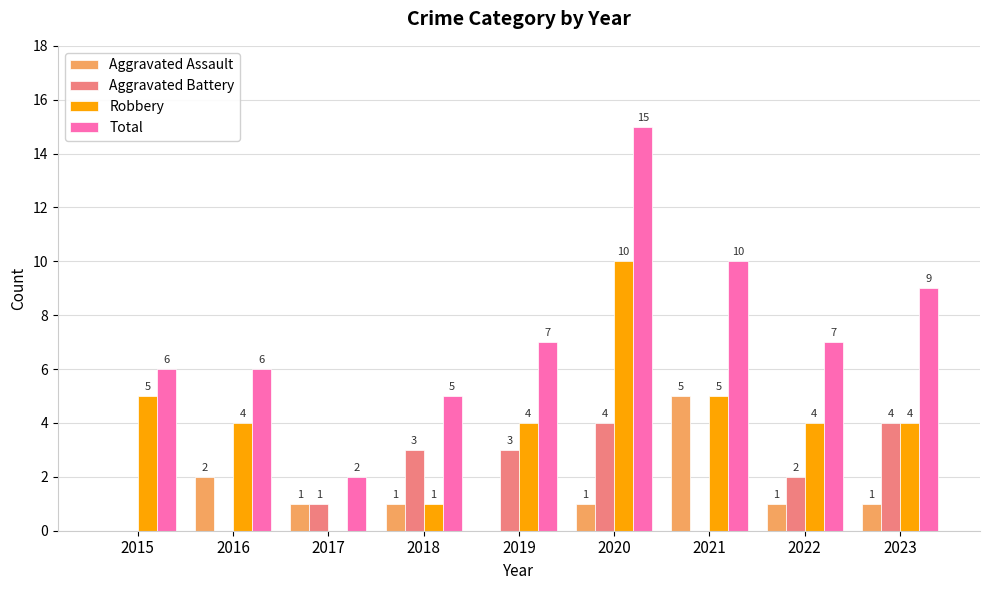

The Aggravated Assault series shows 2 at 2016. True or false?

True